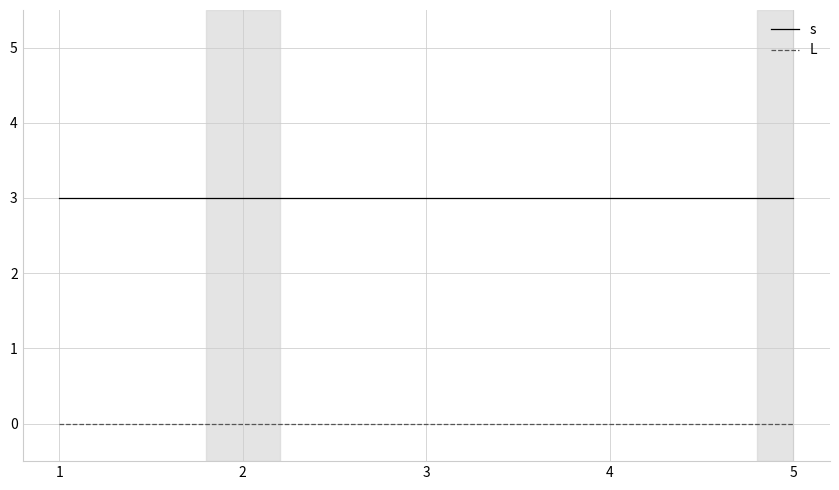

At how many categories does at least one series exceed 2?

5